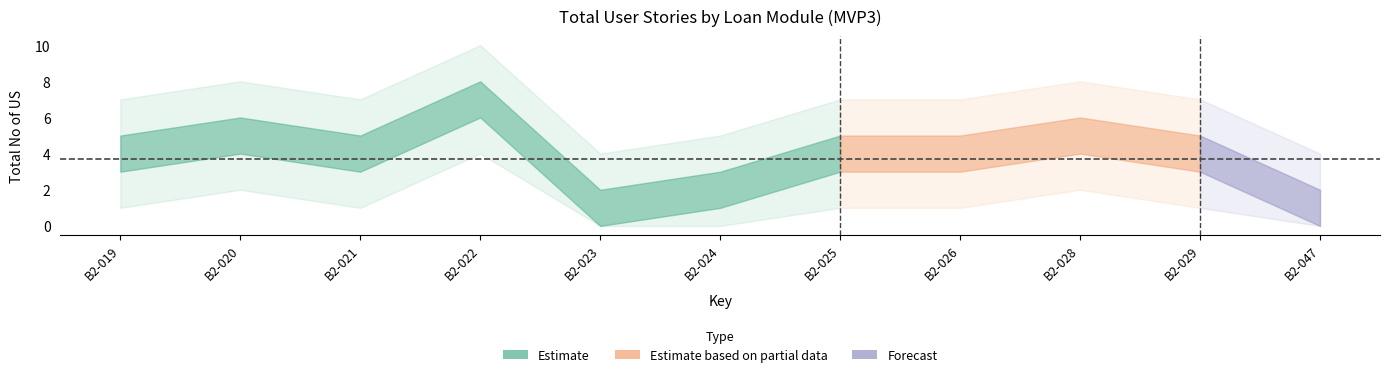

List the labels in order of value, largest first.

B2-022, B2-020, B2-028, B2-019, B2-021, B2-025, B2-026, B2-029, B2-024, B2-023, B2-047